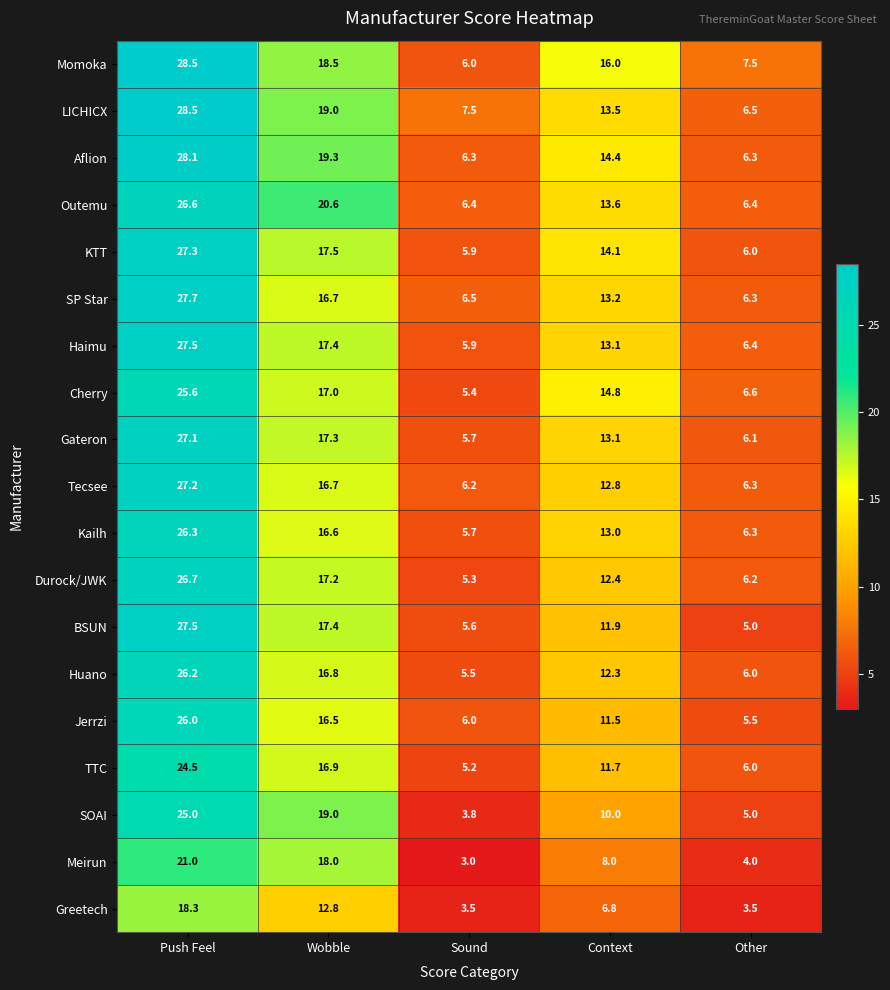

What is the sum of all Durock/JWK values?

67.8